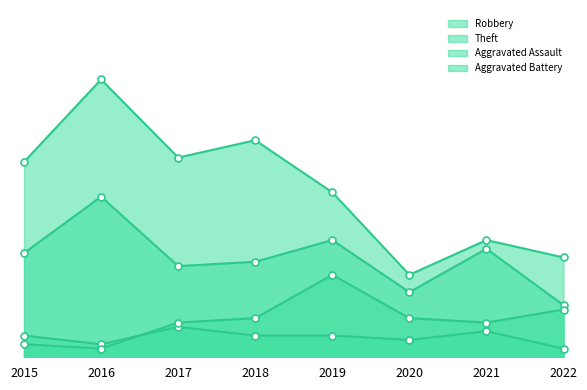

Reading right to left, list all the values displayed in this chart.

Robbery: 2022=12	2021=25	2020=15	2019=27	2018=22	2017=21	2016=37	2015=24
Theft: 2022=23	2021=27	2020=19	2019=38	2018=50	2017=46	2016=64	2015=45
Aggravated Assault: 2022=2	2021=6	2020=4	2019=5	2018=5	2017=7	2016=3	2015=5
Aggravated Battery: 2022=11	2021=8	2020=9	2019=19	2018=9	2017=8	2016=2	2015=3